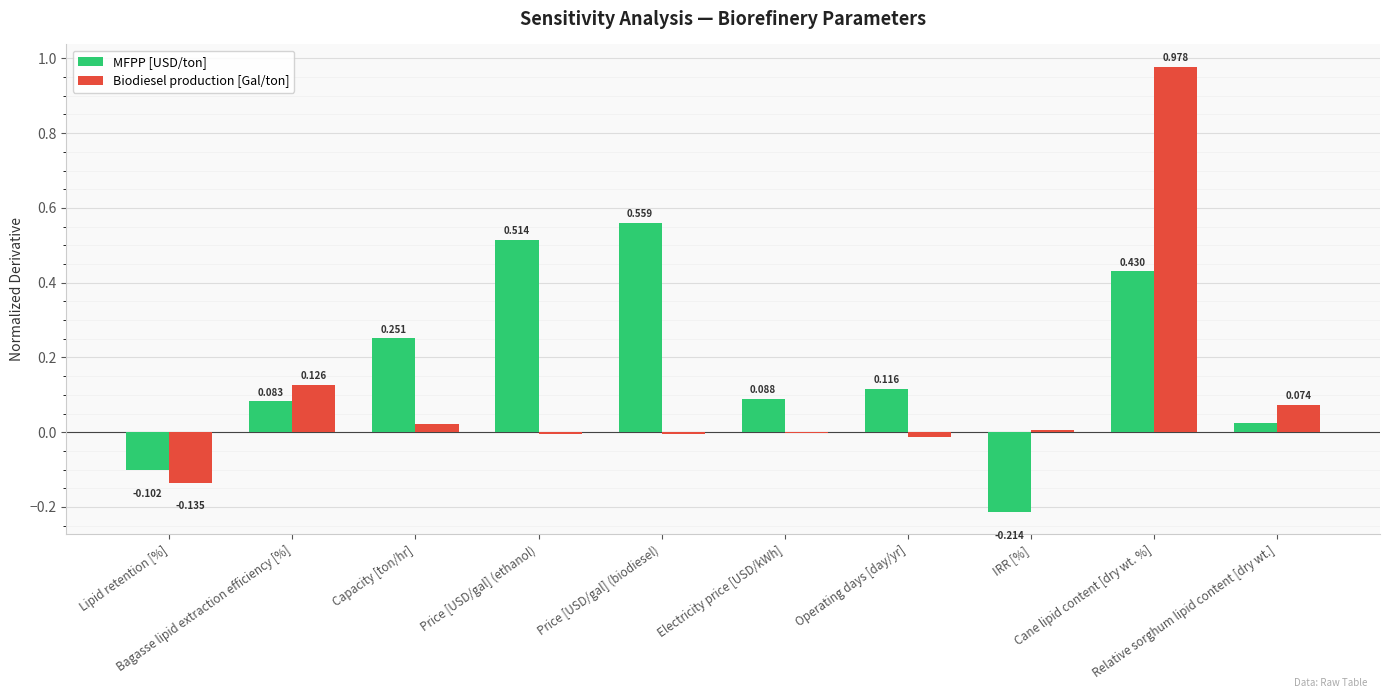

Which series has the largest total across all categories?

MFPP [USD/ton]